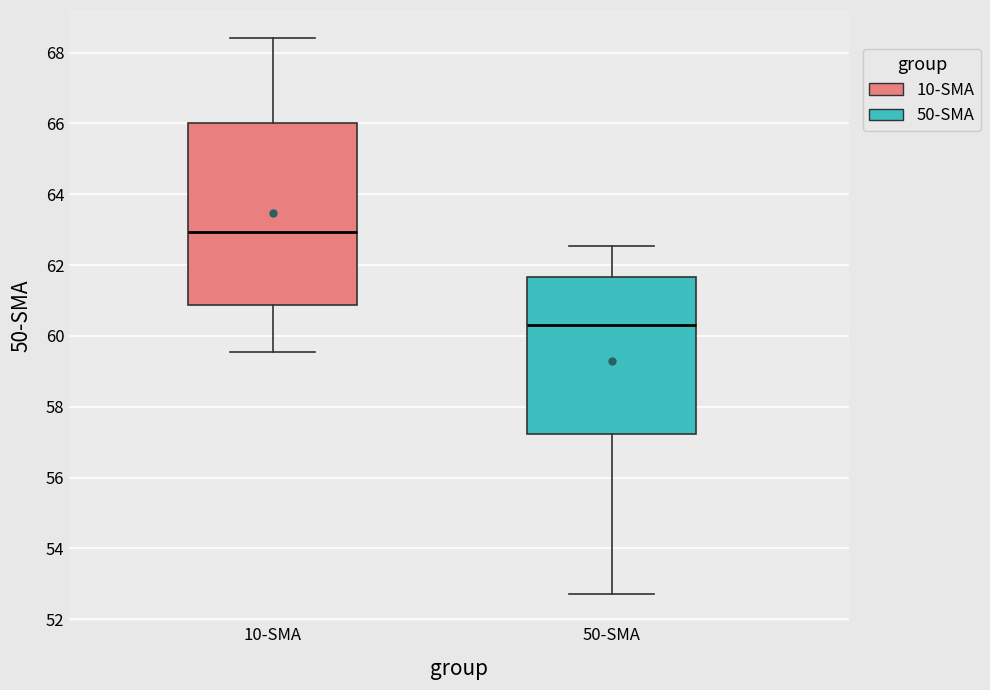

Where does the median line of the box for 50-SMA sit on the y-axis? The values are not printed on the chart, so give them approximately, as read against the axis.

60.4